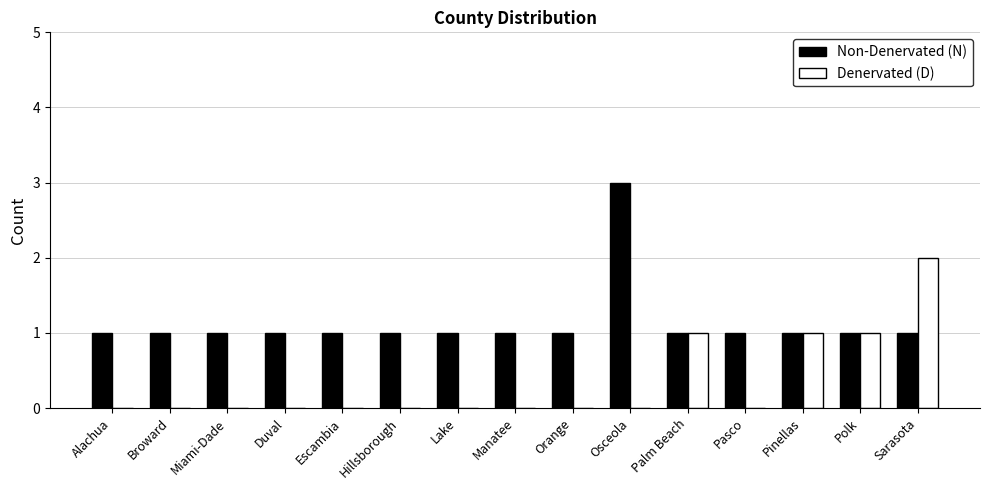

How many groups of bars are there?

15